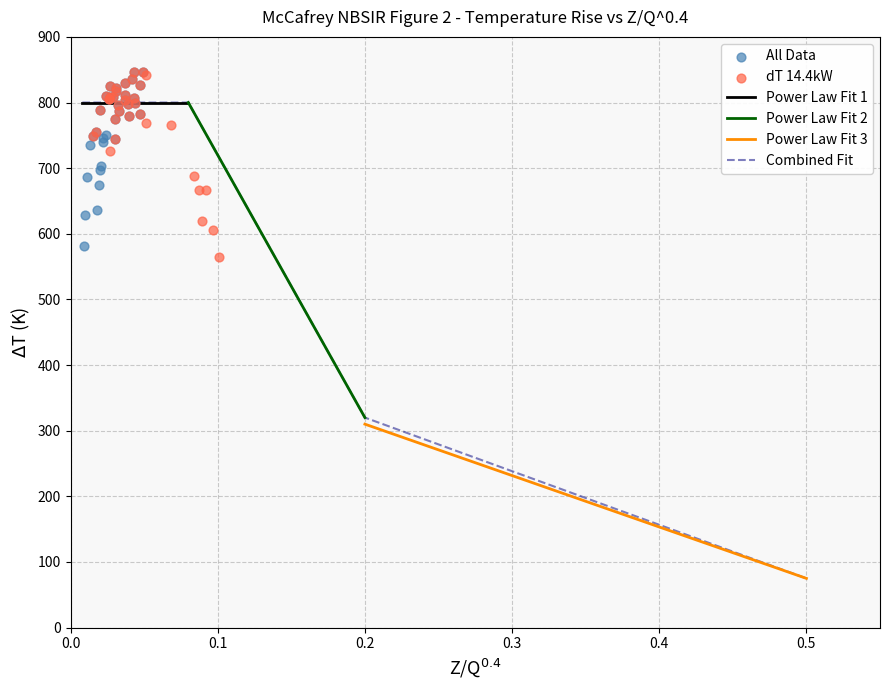

The value of Power Law Fit 3 at 0.5 is 75.0. True or false?

True